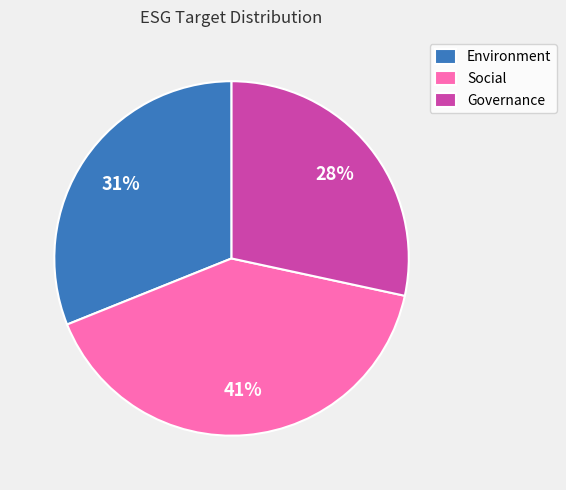

To the nearest percent, what percentage of the pie is Environment?

31%